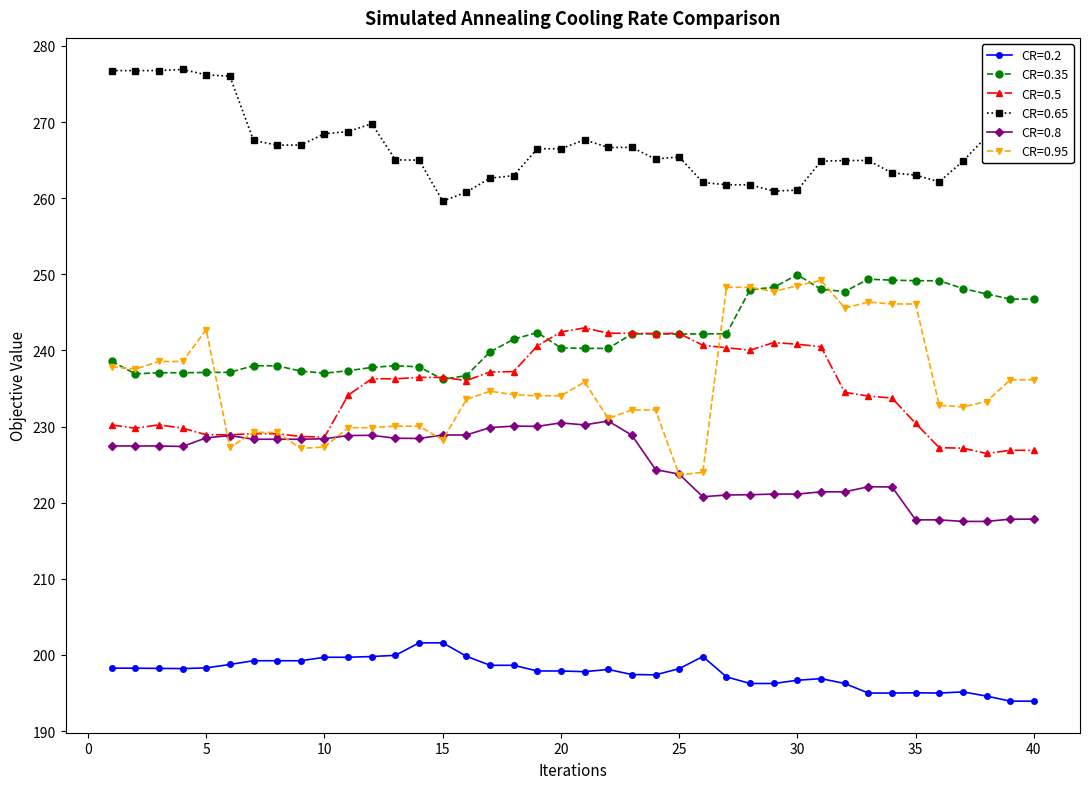

What is the value of the CR=0.2 point at the 35th from the left?

195.0